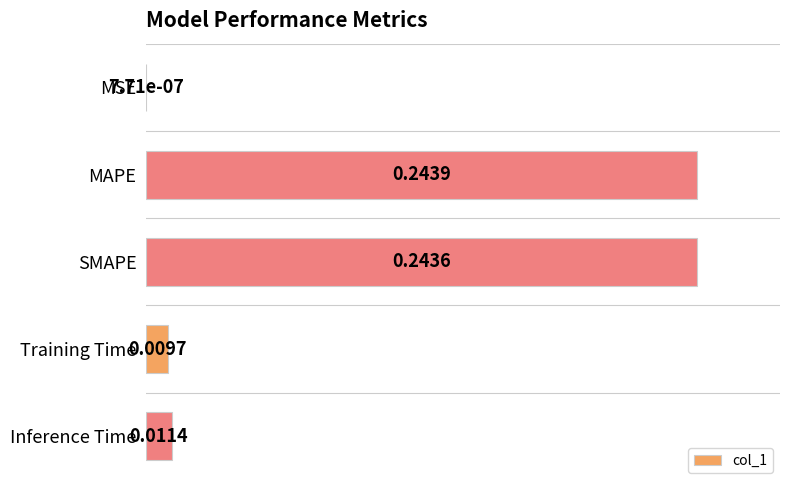

What is the sum of the values at MSE and SMAPE?

1.0